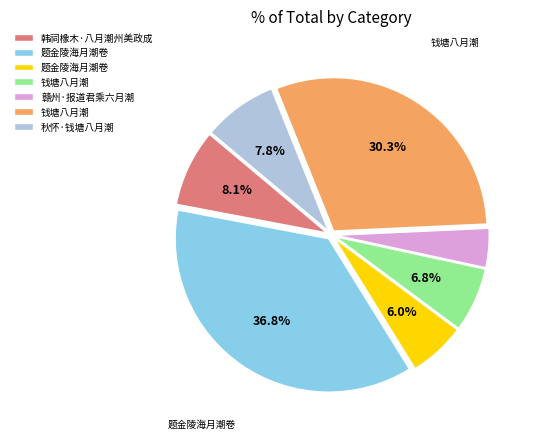

Is there a majority slice in this chart?

No